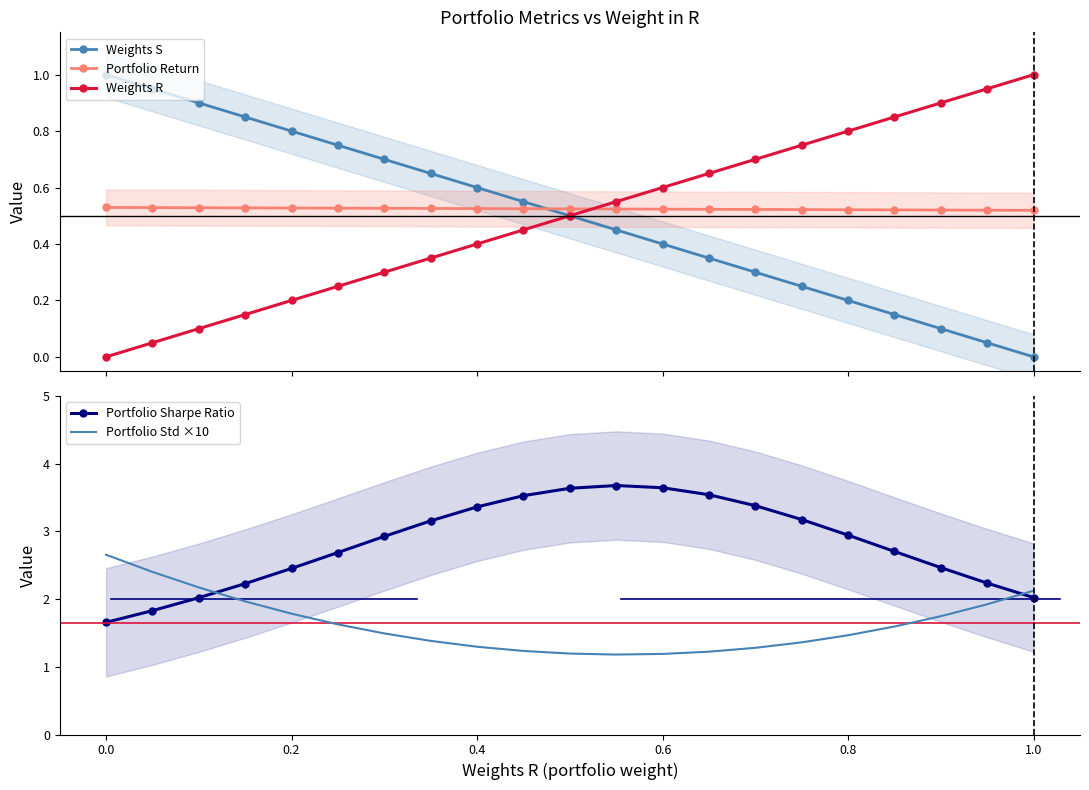

How many data points in Weights R are above 0?

20